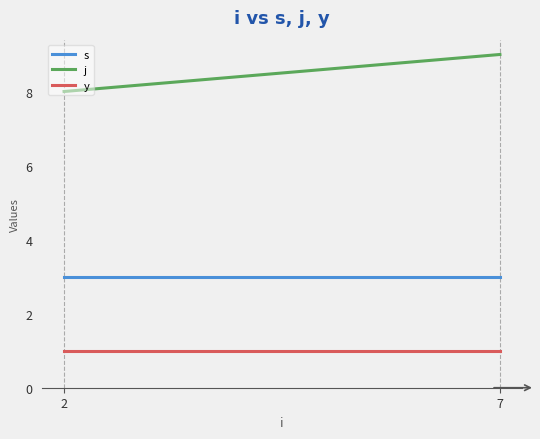

What is the sum of all y values?

2